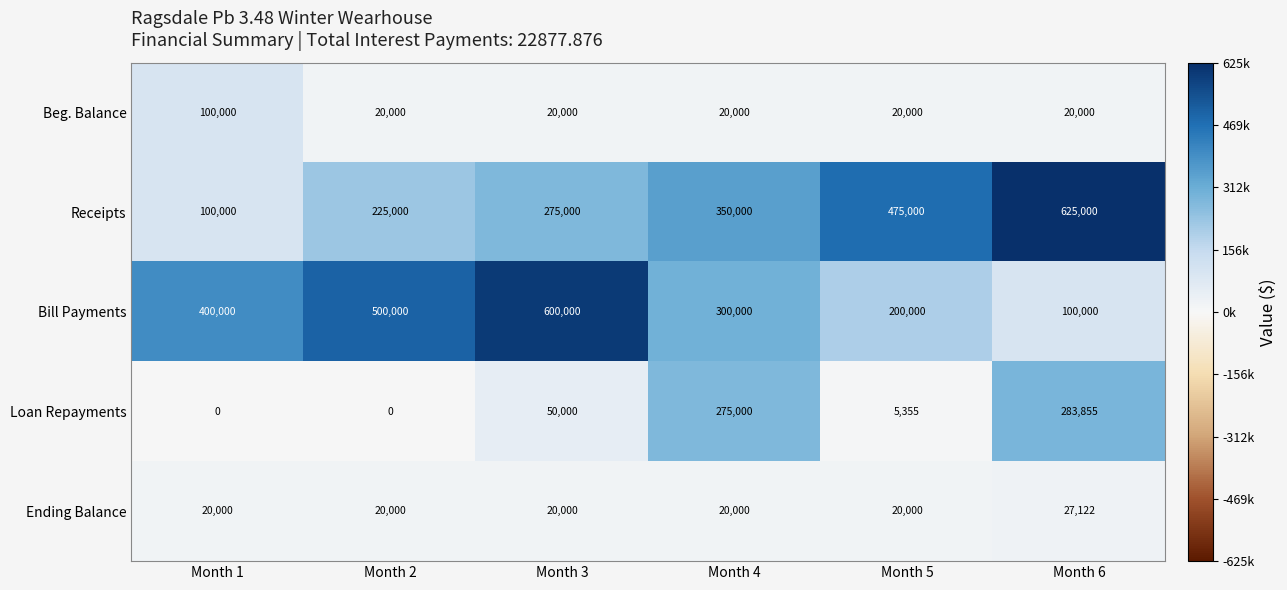

What is the average value of the Bill Payments series?

350000